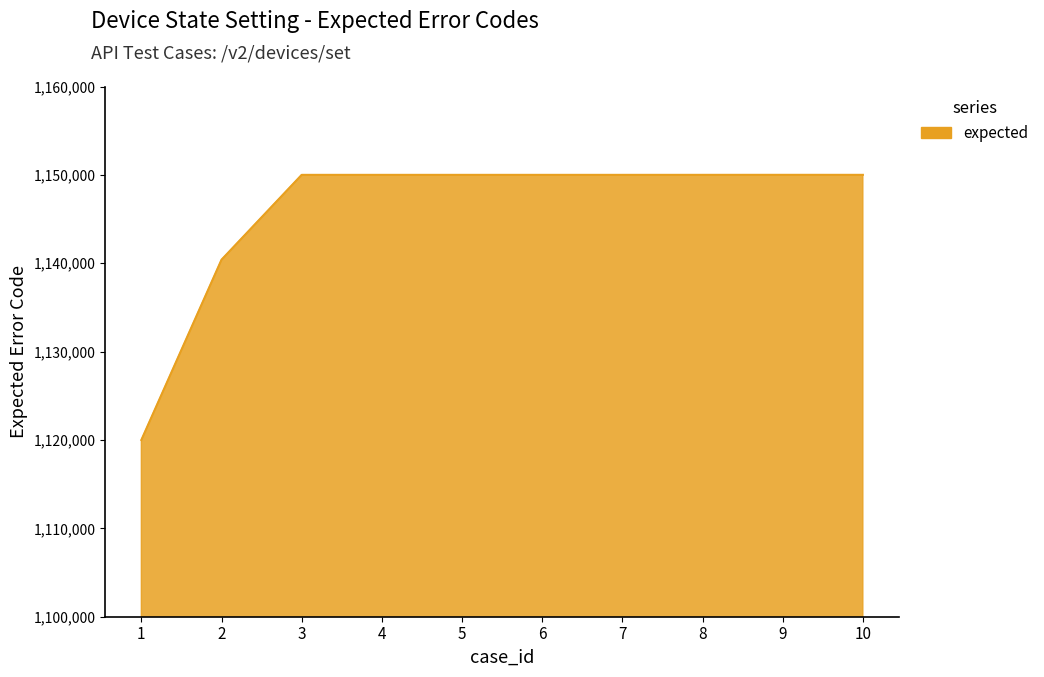

Which label corresponds to the smallest value in the chart?

1